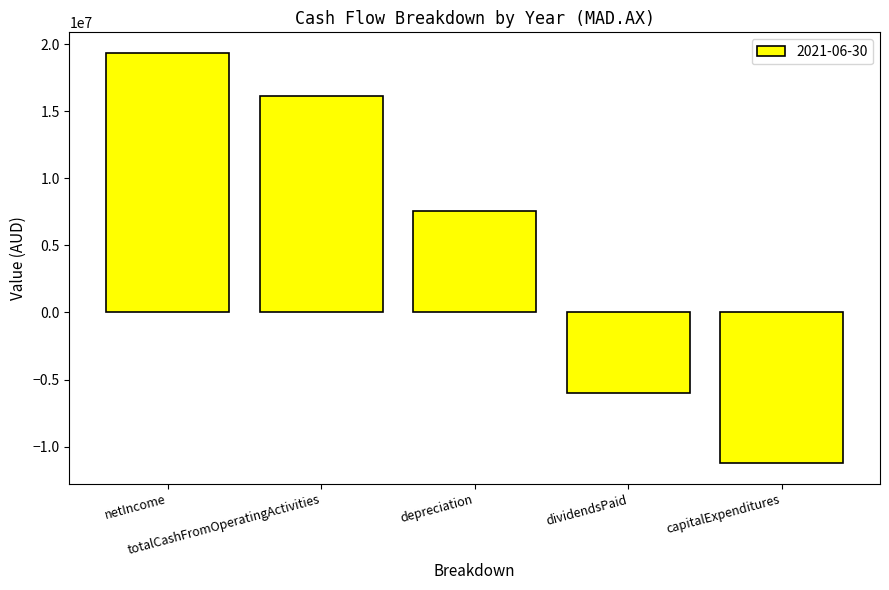

What is the greatest value displayed?

19342000